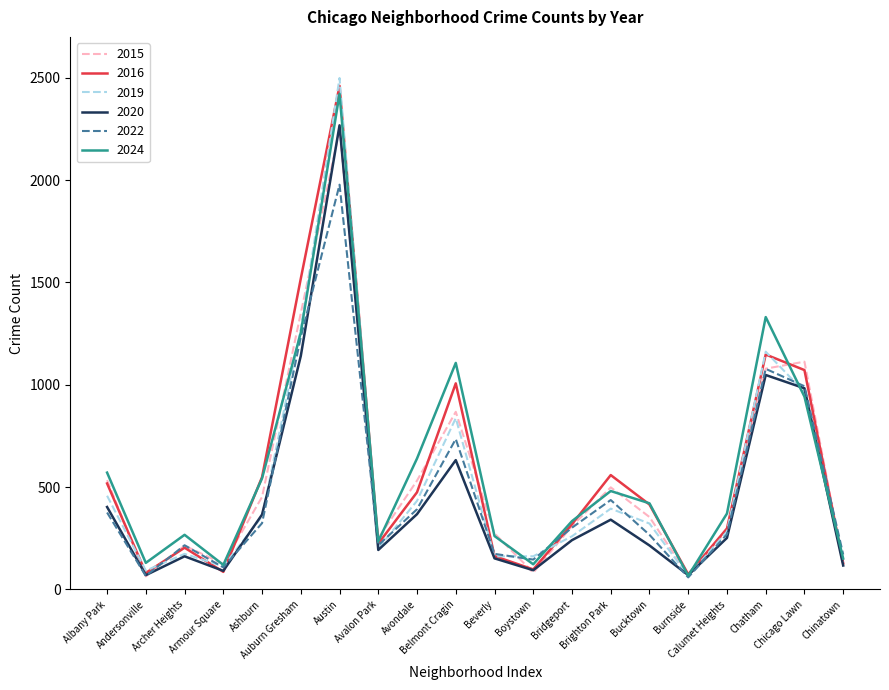

At which label does 2022 first exceed 302?

Albany Park